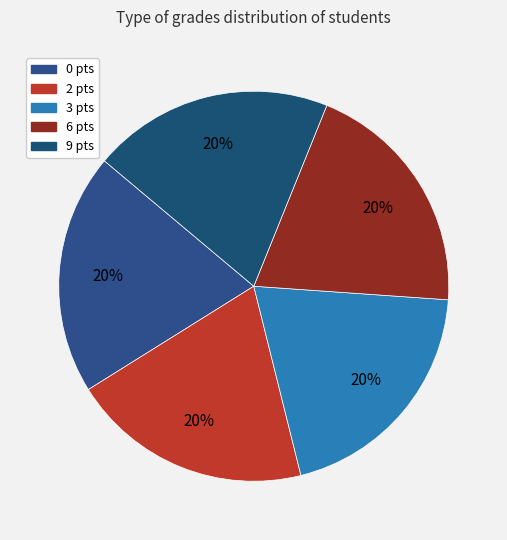

How many segments does this pie chart have?

5